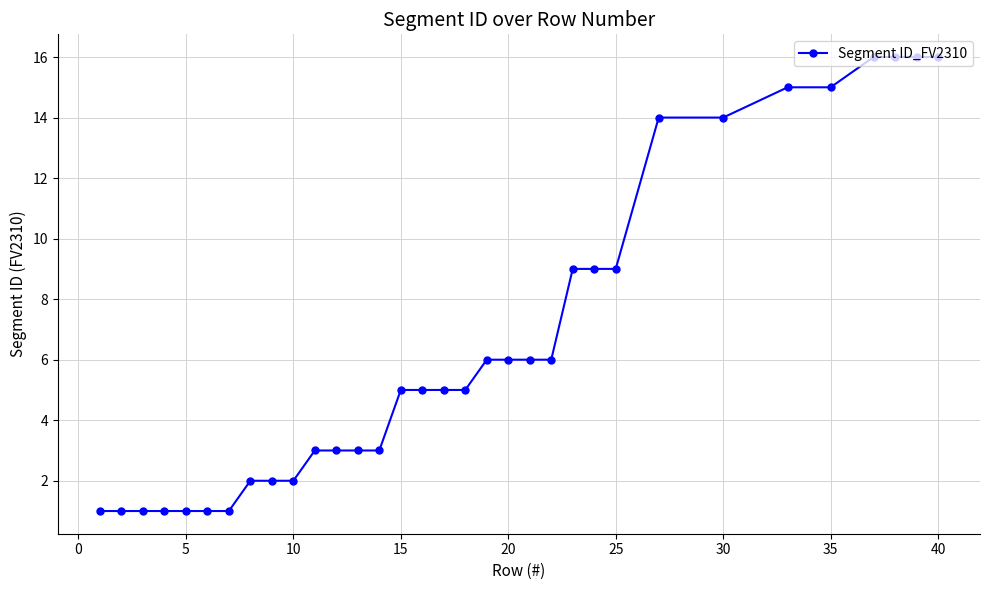

What is the value of the 25th point from the left?

9